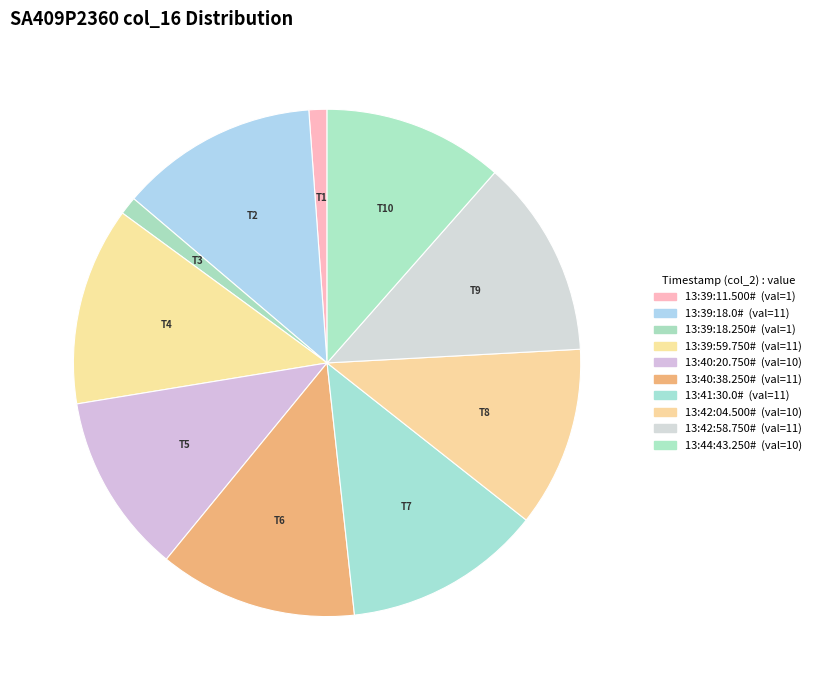

What percentage is the 13:39:11.500# slice, to the nearest percent?

1%